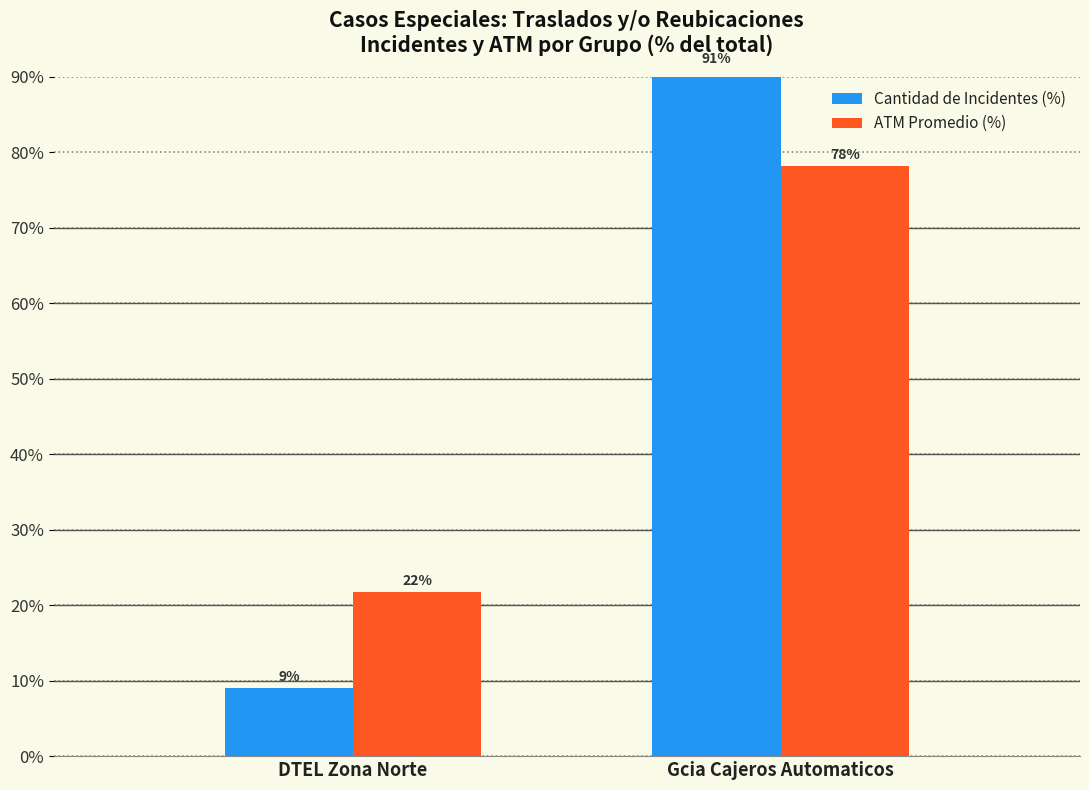

Does the chart contain any negative values?

No